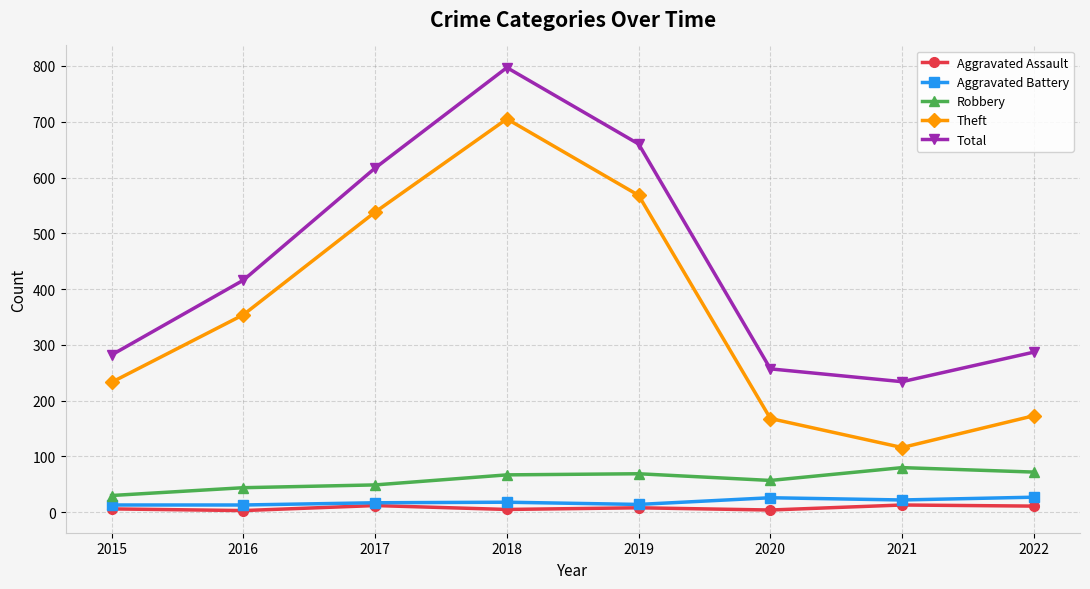

The value of Theft at 2017 is 229. True or false?

False